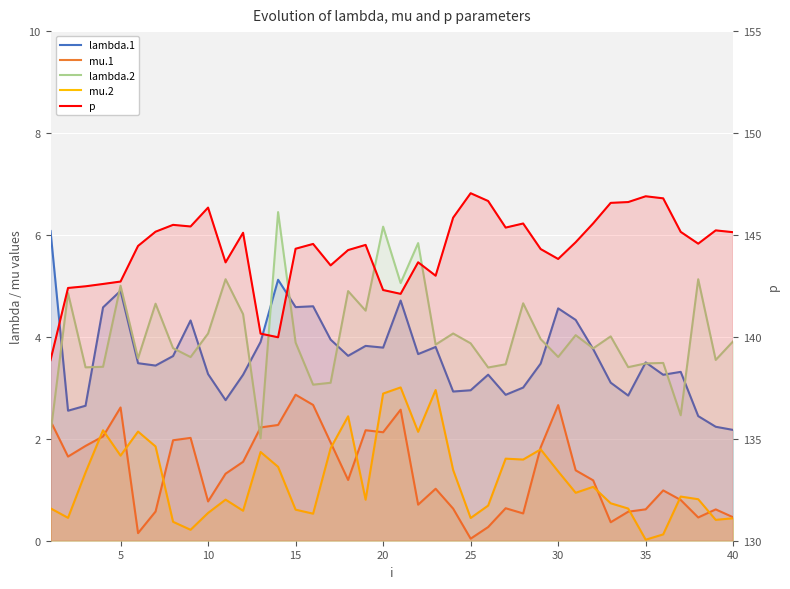

How many times do mu.1 and lambda.2 cross each other?

3